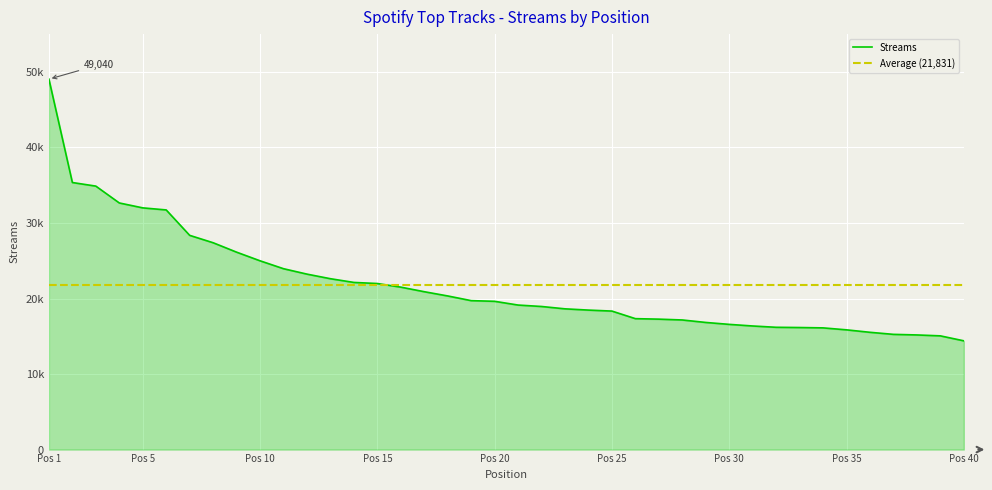

Is it true that the value at 38 is 9402?

False